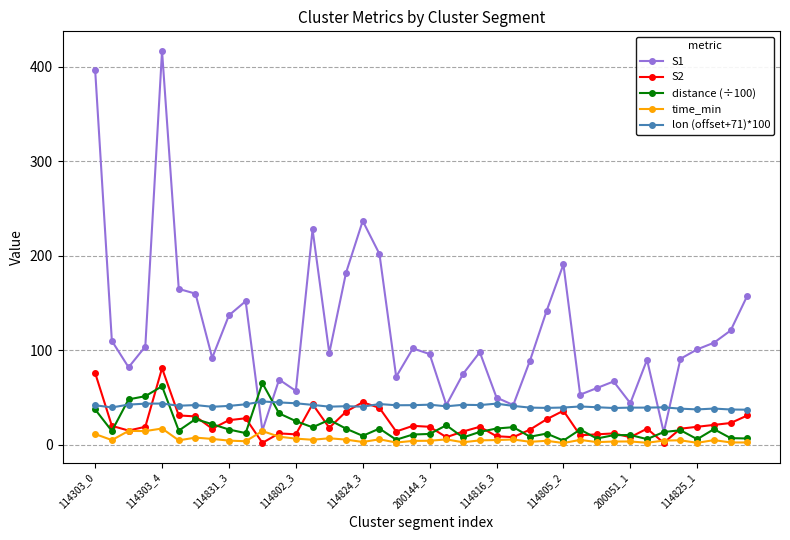

Which series has the largest total across all categories?

S1